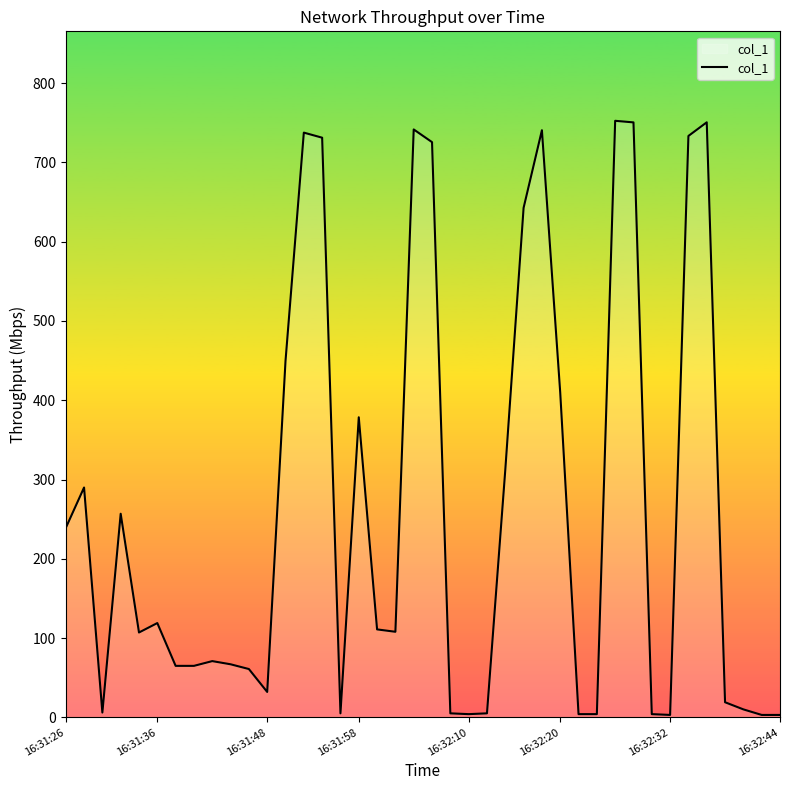

What is the difference between the maximum and minimum values?

749.5